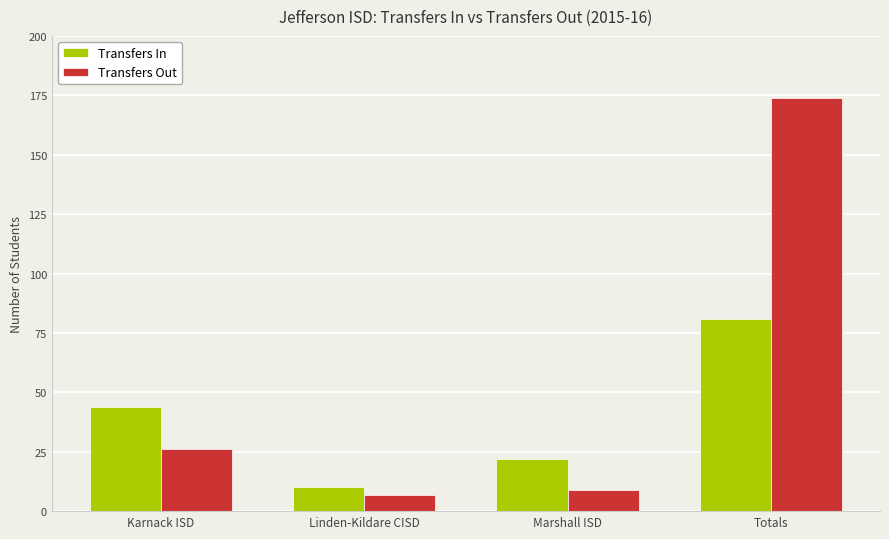

Reading left to right, transcribe all the data shown in this chart.

Transfers In: Karnack ISD=44	Linden-Kildare CISD=10	Marshall ISD=22	Totals=81
Transfers Out: Karnack ISD=26	Linden-Kildare CISD=7	Marshall ISD=9	Totals=174